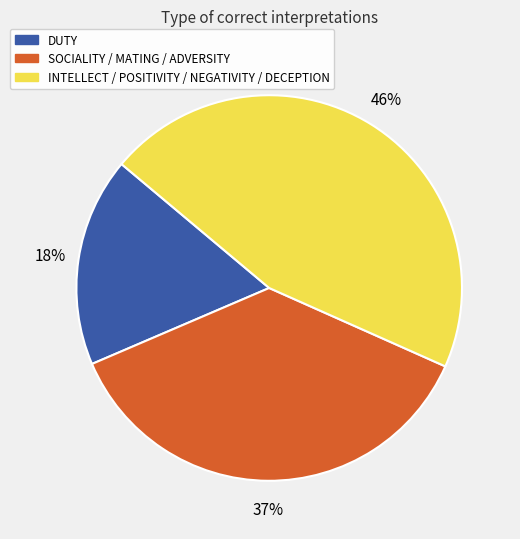

What is the ratio of the value at INTELLECT / POSITIVITY / NEGATIVITY / DECEPTION to the value at SOCIALITY / MATING / ADVERSITY?

1.2